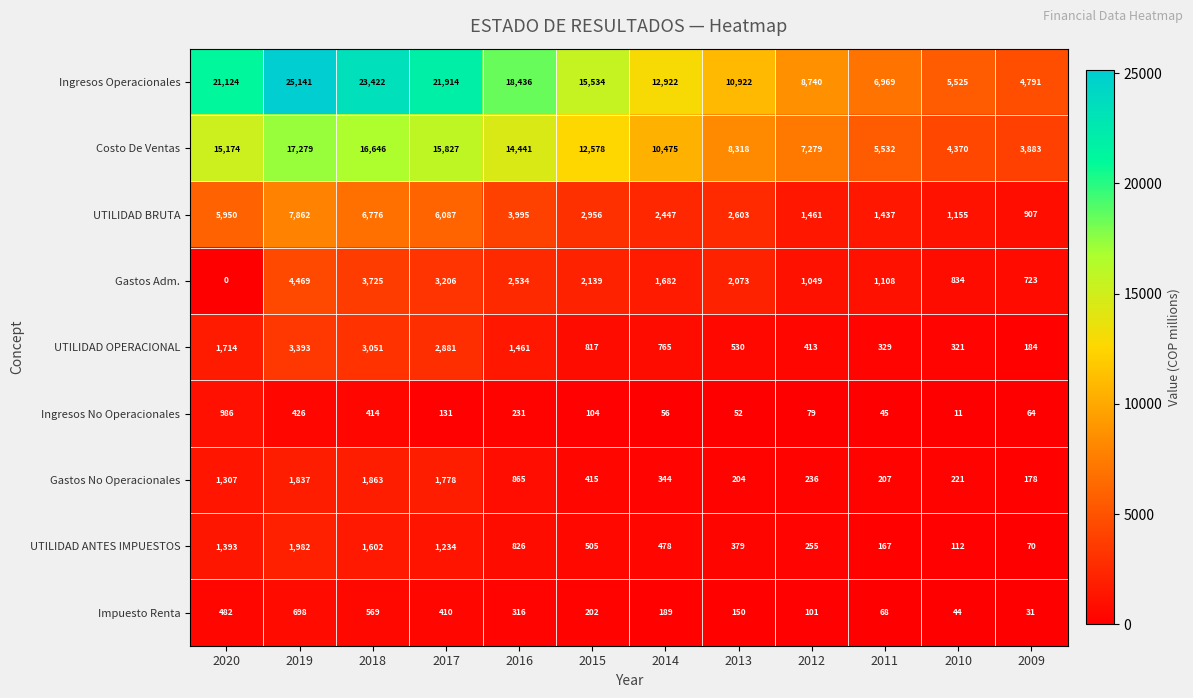

Rank the categories by Gastos Adm. value from highest to lowest.

2019, 2018, 2017, 2016, 2015, 2013, 2014, 2011, 2012, 2010, 2009, 2020